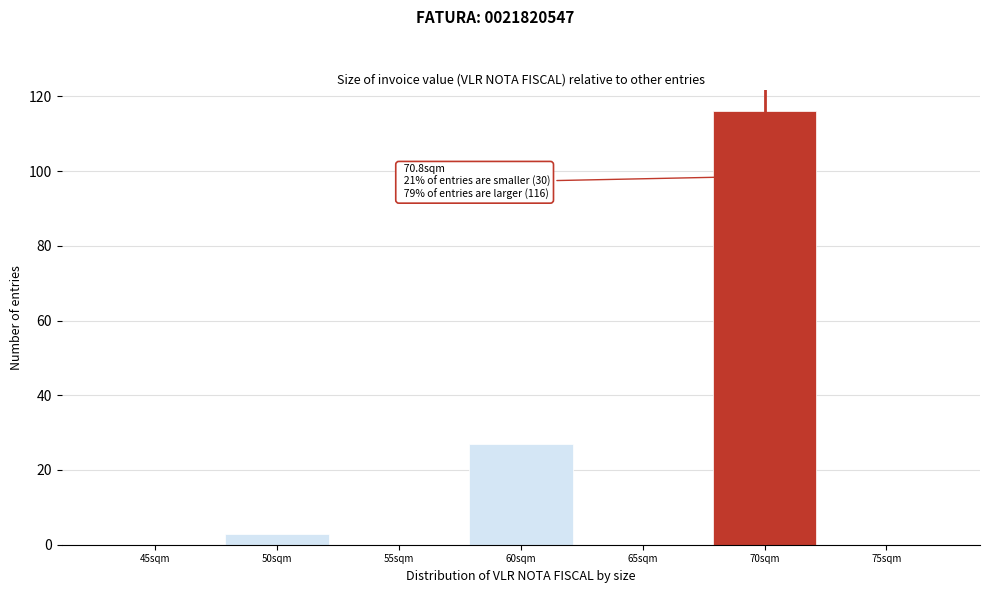

Reading left to right, transcribe all the data shown in this chart.

45sqm=0	50sqm=3	55sqm=0	60sqm=27	65sqm=0	70sqm=116	75sqm=0